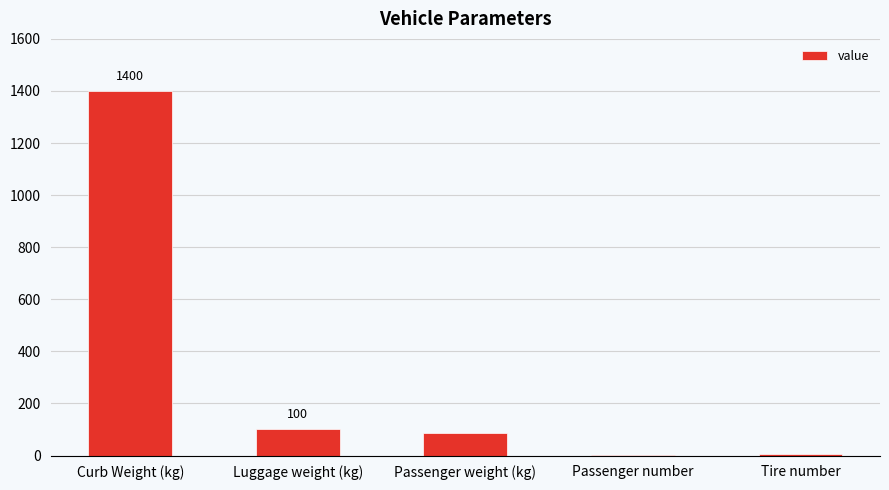

True or false: the data shows 1920 at Curb Weight (kg).

False